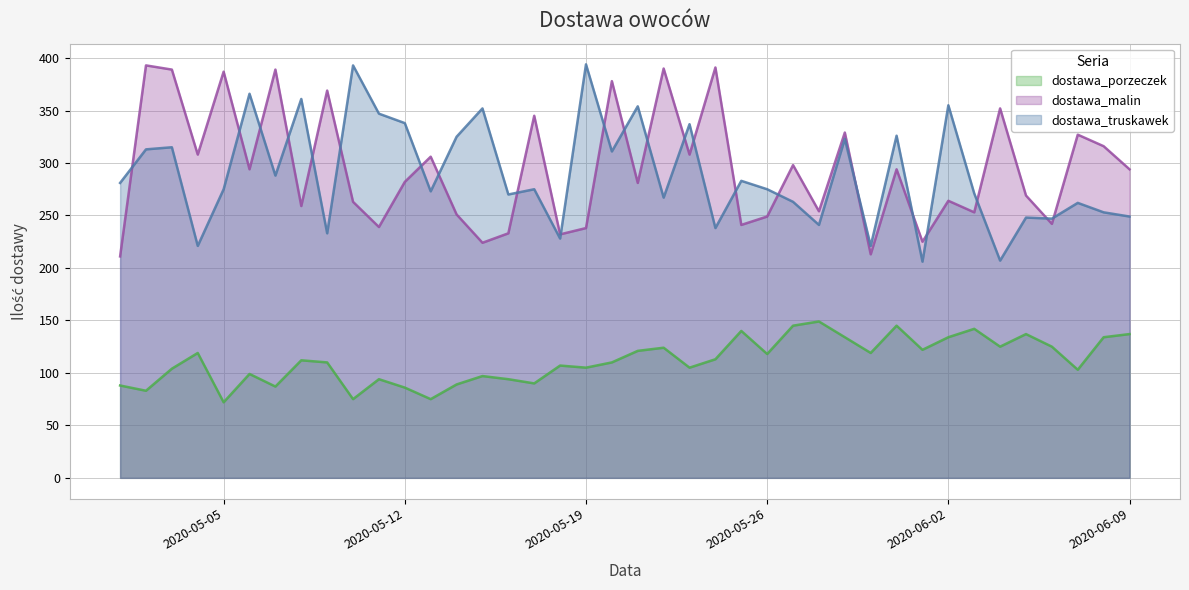

Which has a higher value, 2020-05-10 or 2020-05-27?

2020-05-27